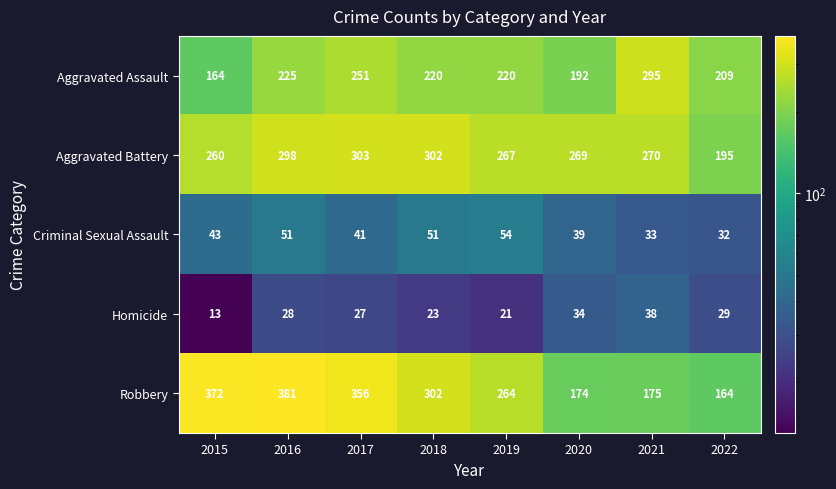

Rank the series at 2021 from lowest to highest value.

Criminal Sexual Assault, Homicide, Robbery, Aggravated Battery, Aggravated Assault